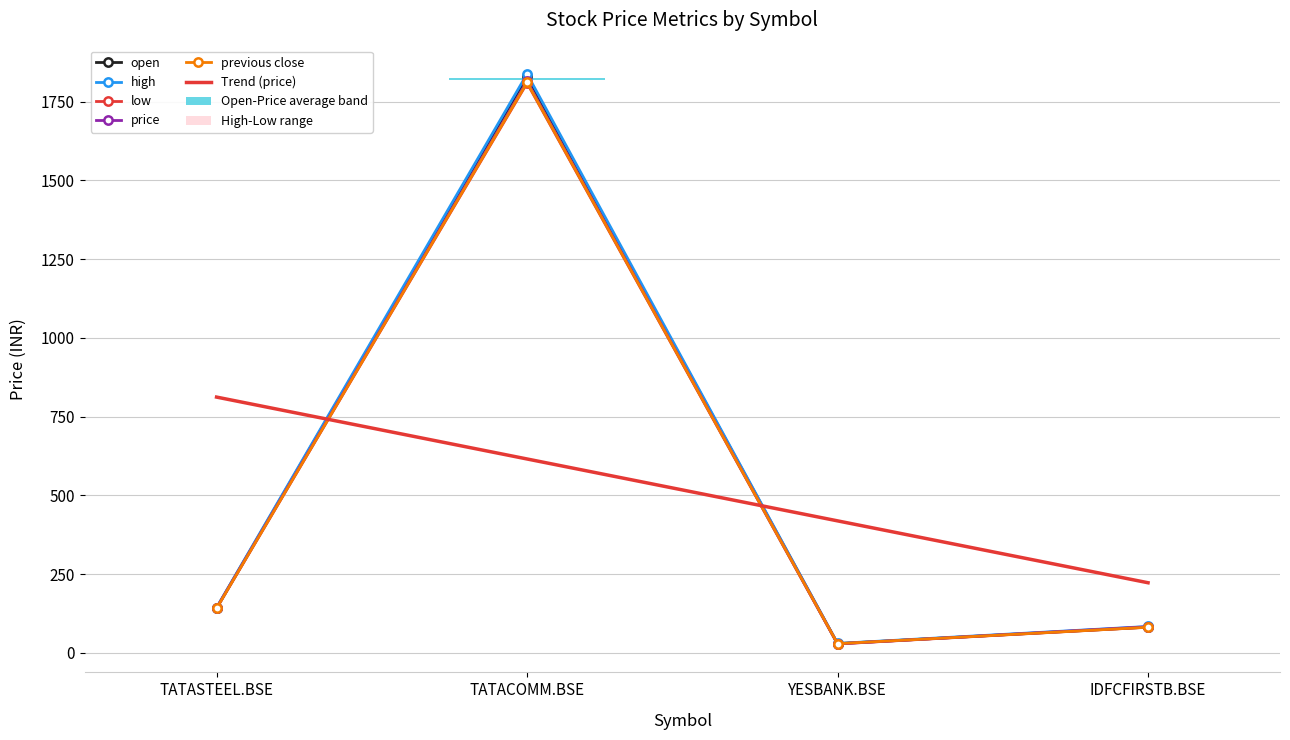

What is the value of the previous close point at the 2nd from the left?

1811.0